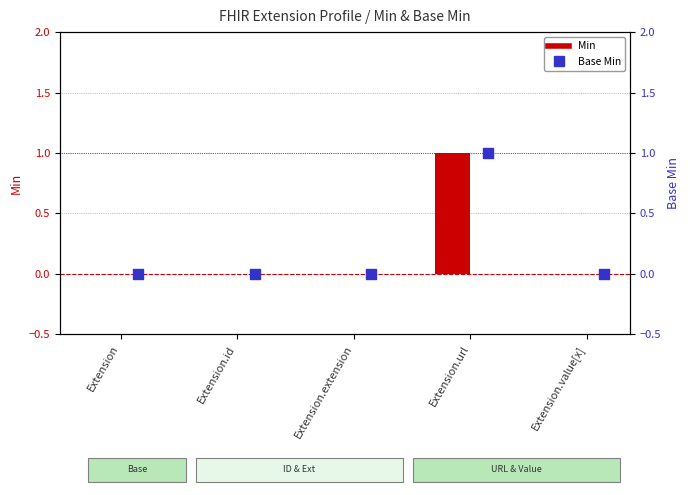

Which series contains the lowest Y value?

Min